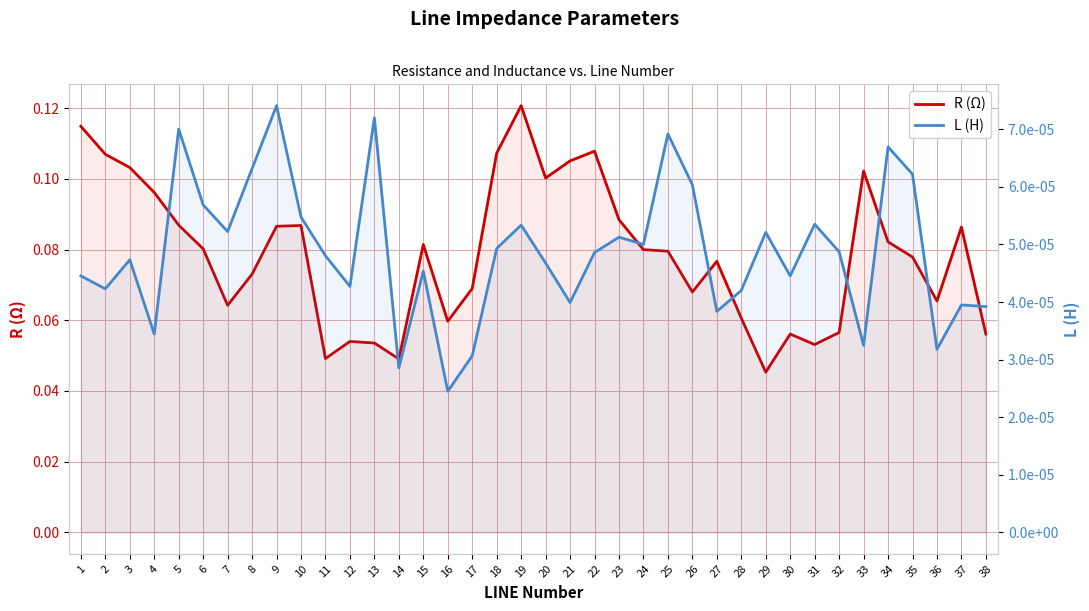

Which series has the largest range (max minus min)?

R (Ω)